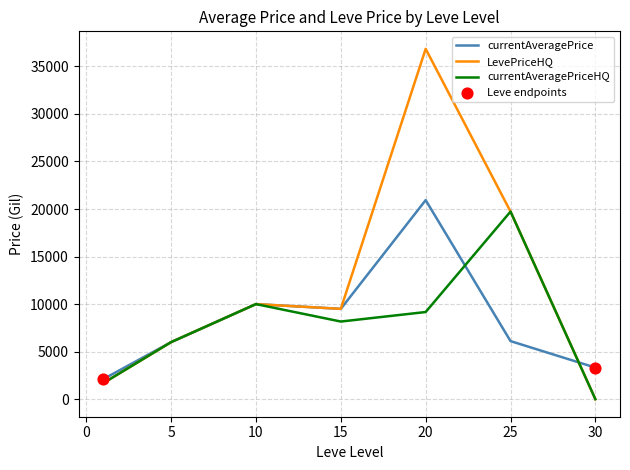

What is the highest value of the LevePriceHQ series?

36839.7